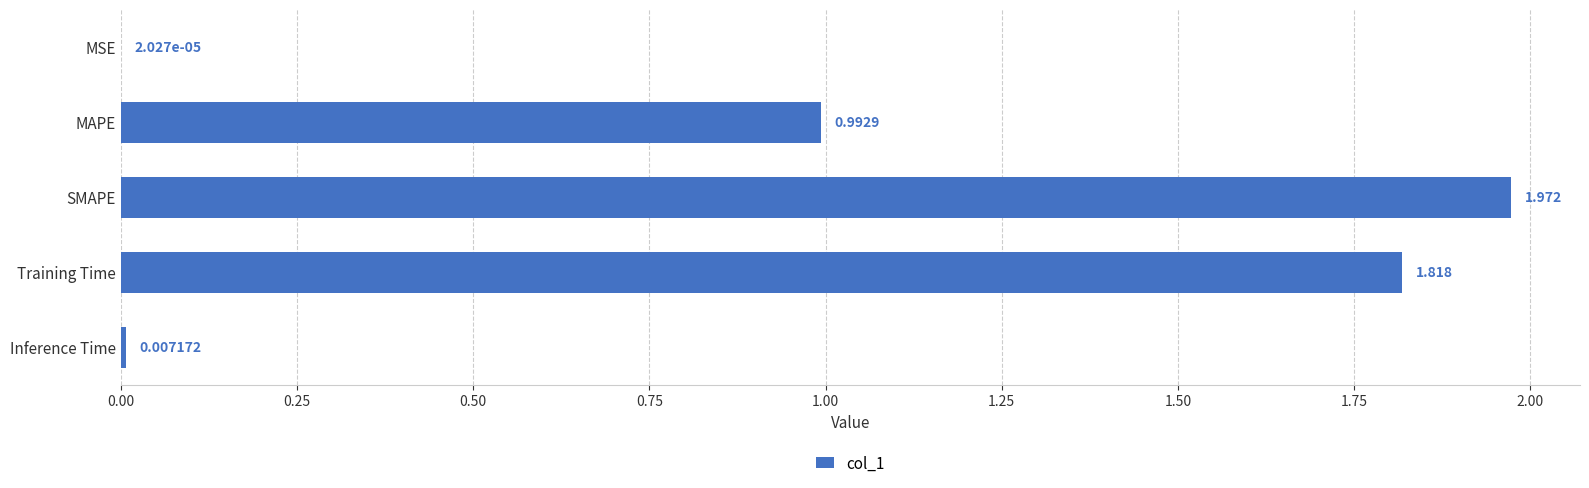

Which has a higher value, MSE or MAPE?

MAPE